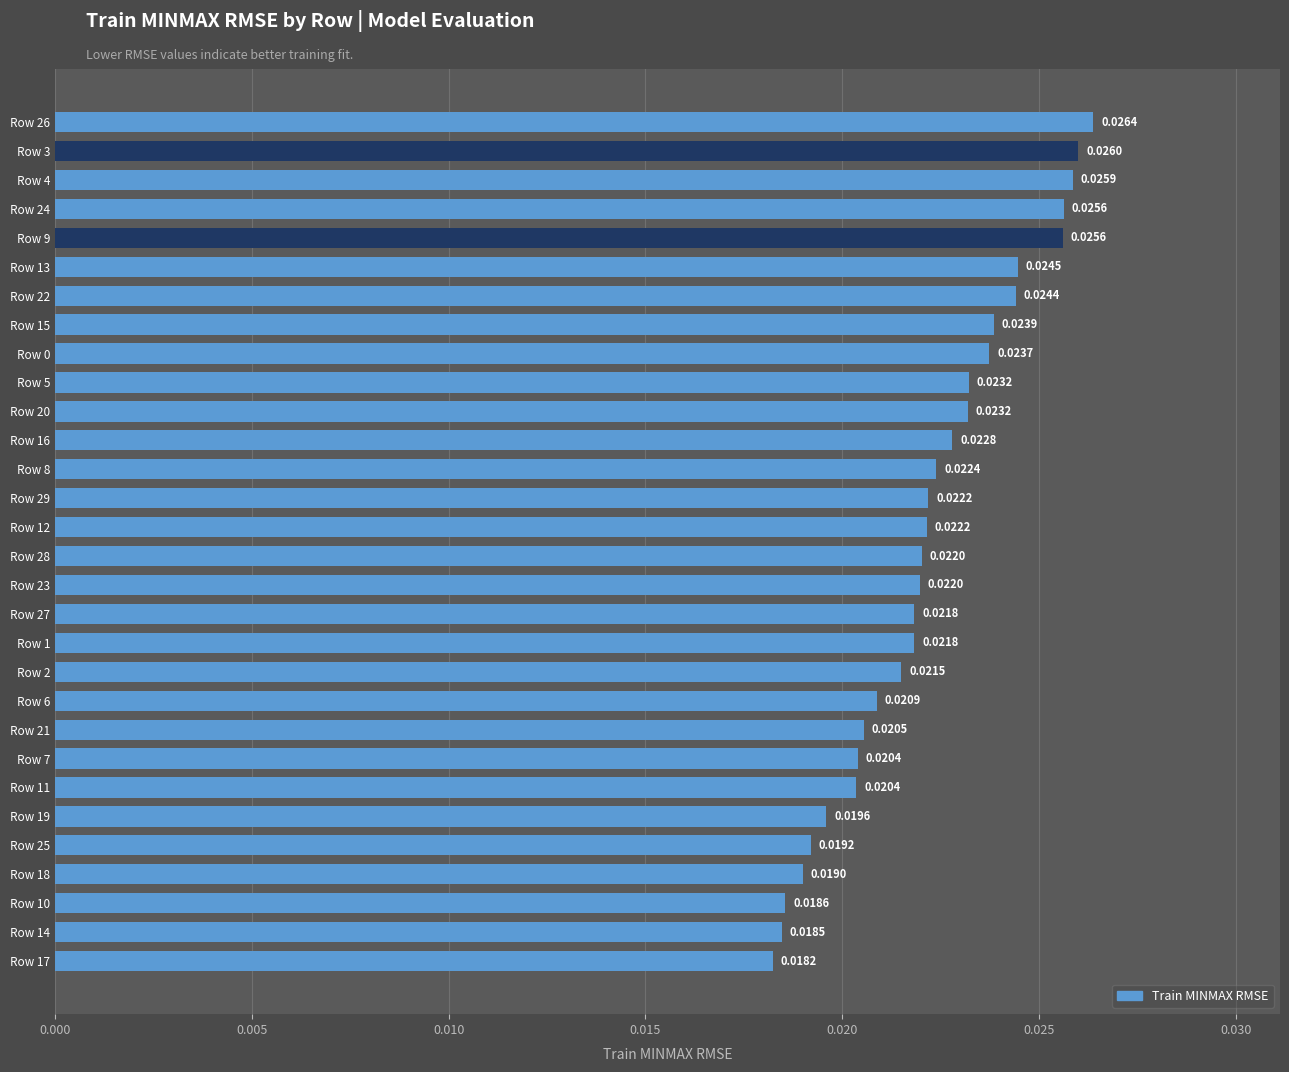

Which has a higher value, Row 14 or Row 16?

Row 16